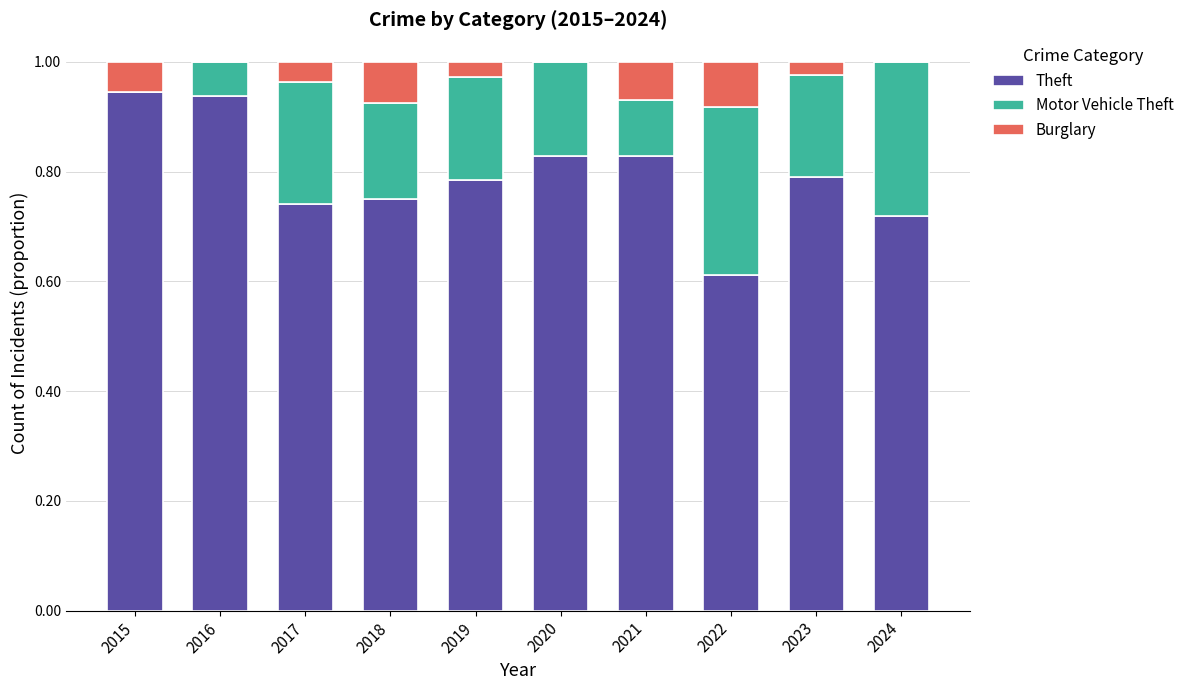

The value of Theft at 2022 is 1.0. True or false?

False